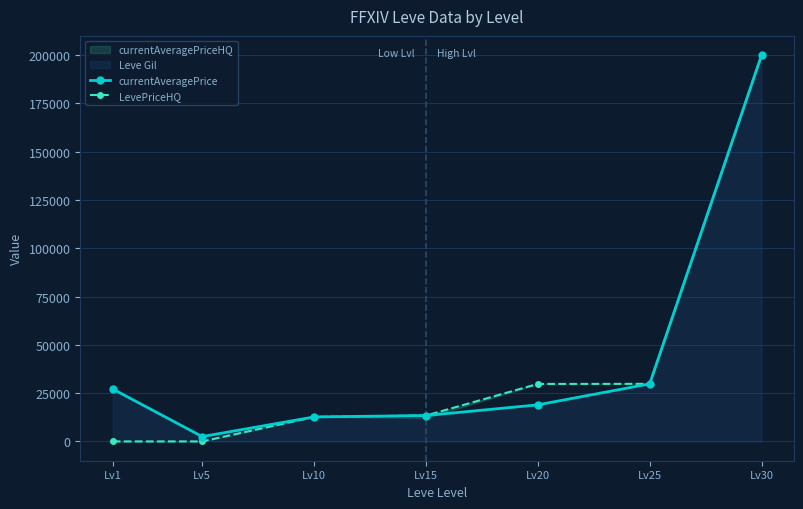

What is the approximate value of LevePriceHQ at Lv15?

13404.4